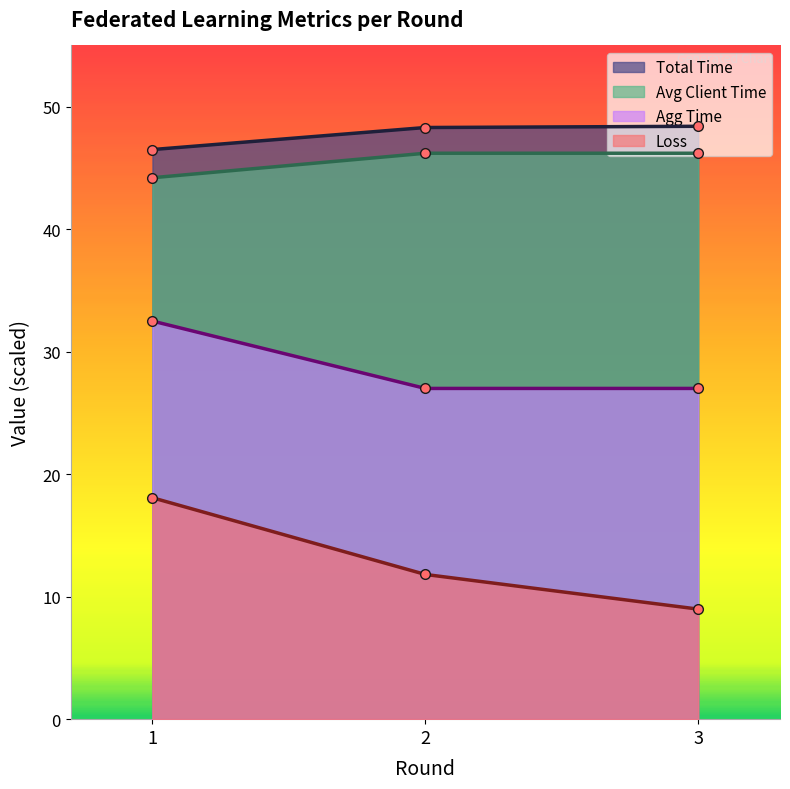

Which category has the lowest value across all series?

3